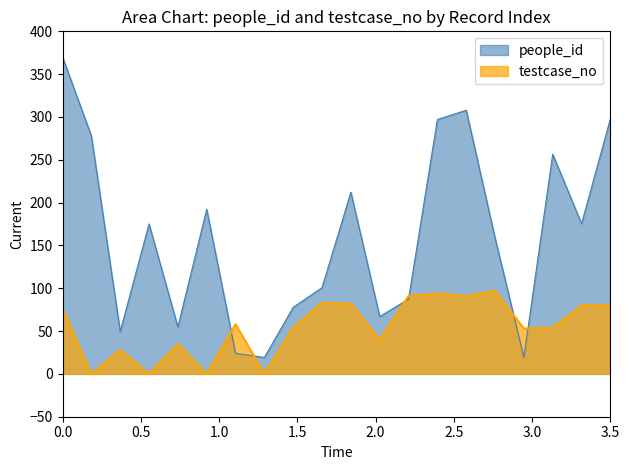

What are all the series names shown in the legend?

people_id, testcase_no